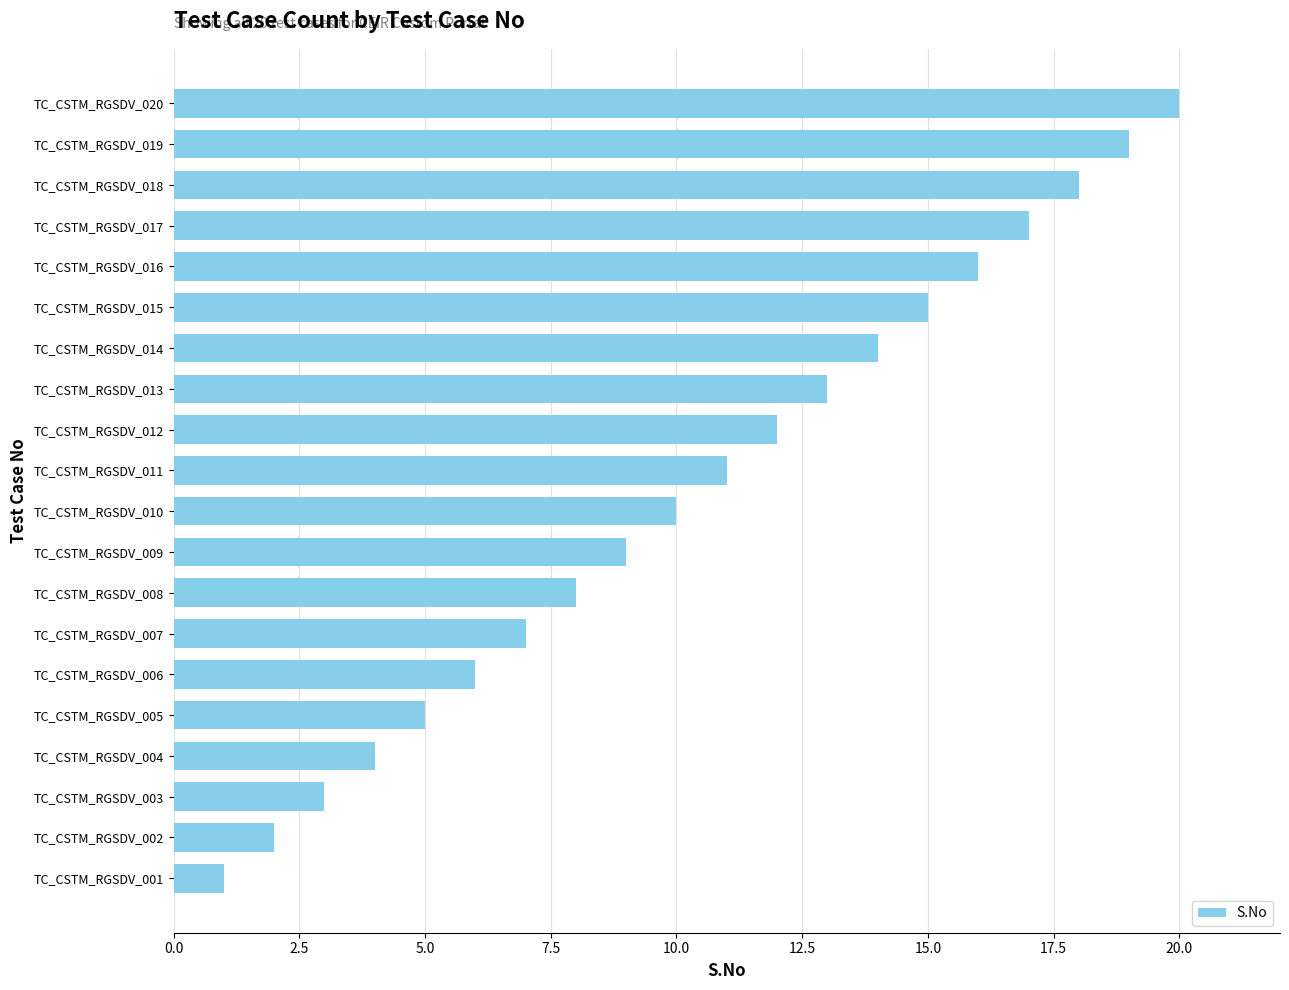

Which label corresponds to the smallest value in the chart?

TC_CSTM_RGSDV_001